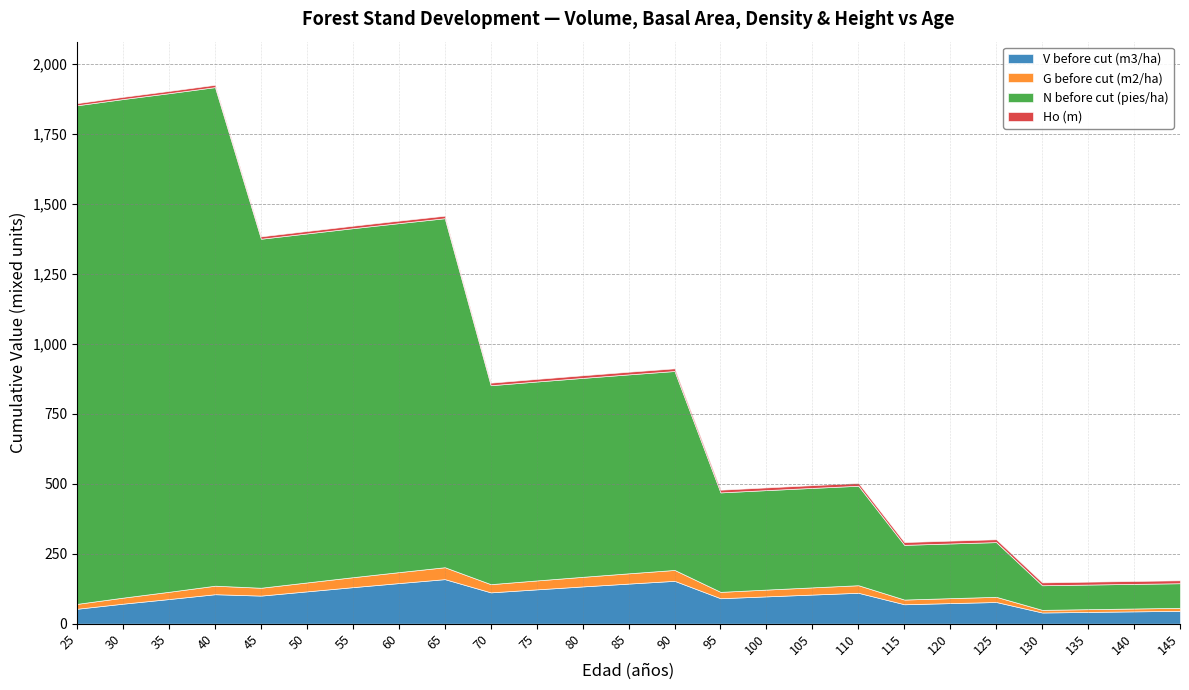

Is it true that N before cut (pies/ha) equals 339.3 at 85?

False